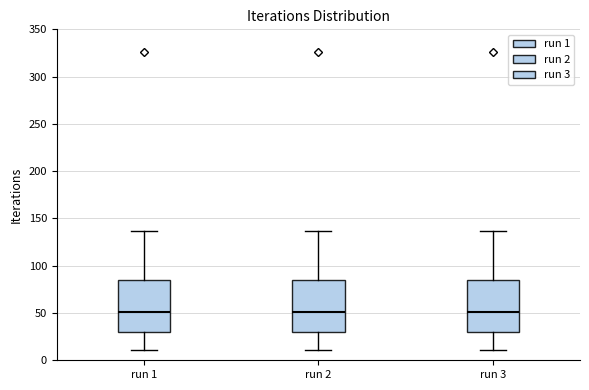

Where is the lower edge of the box for run 2 on the y-axis? The values are not printed on the chart, so give them approximately, as read against the axis.

30